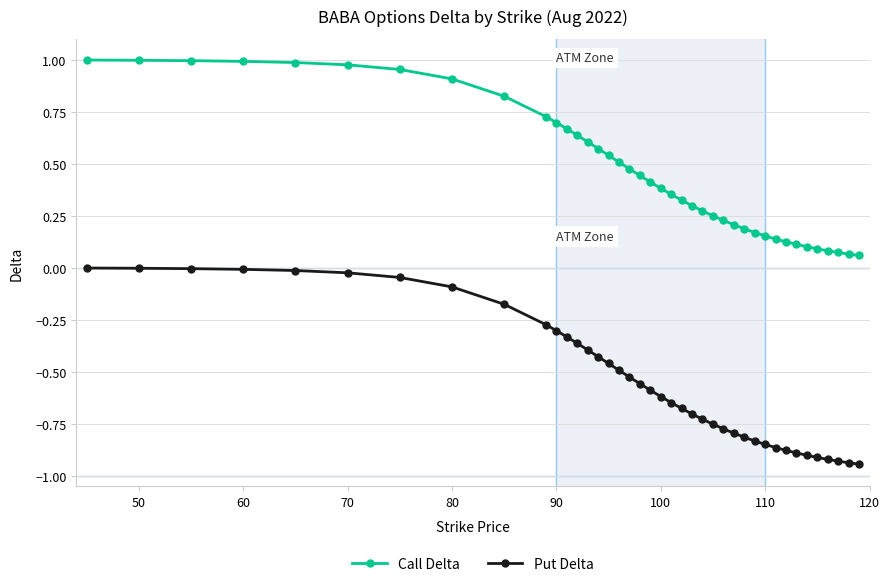

Which series has the largest total across all categories?

Call Delta